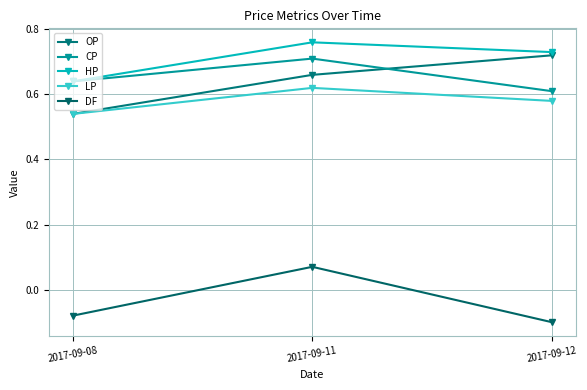

At which label does DF reach its minimum?

2017-09-12